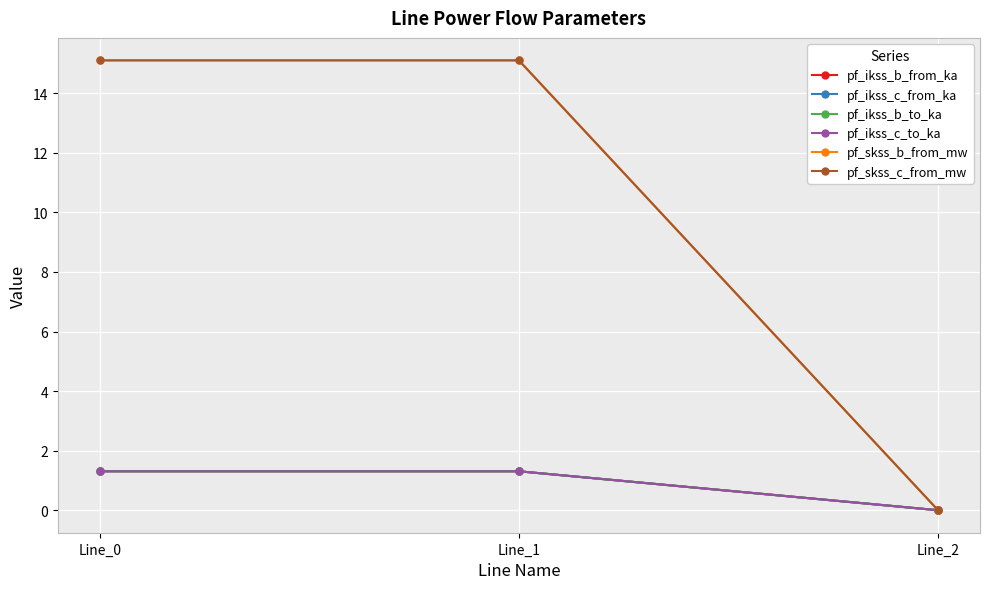

Is the value of pf_ikss_c_from_ka at Line_2 greater than the value of pf_skss_c_from_mw at Line_1?

No